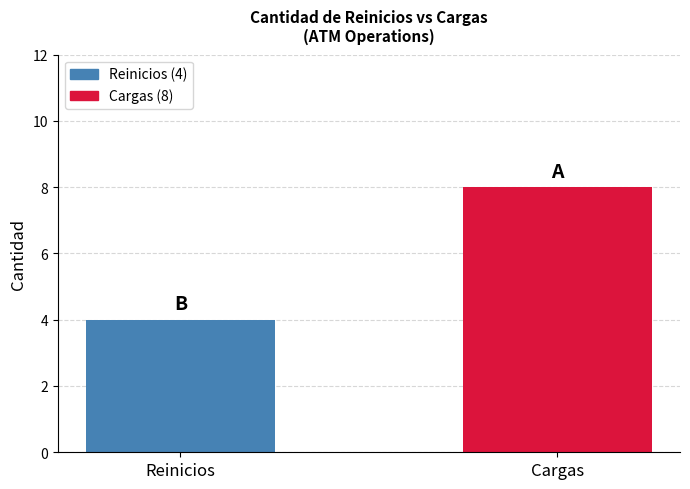

What is the label of the 2nd bar from the left?

Cargas